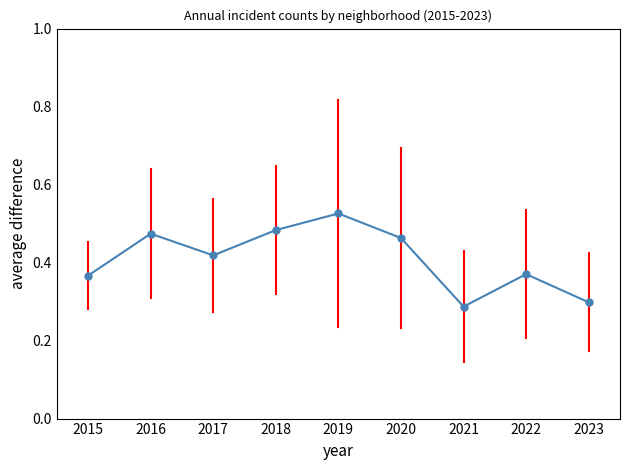

What is the difference between the second highest and minimum values?

0.2